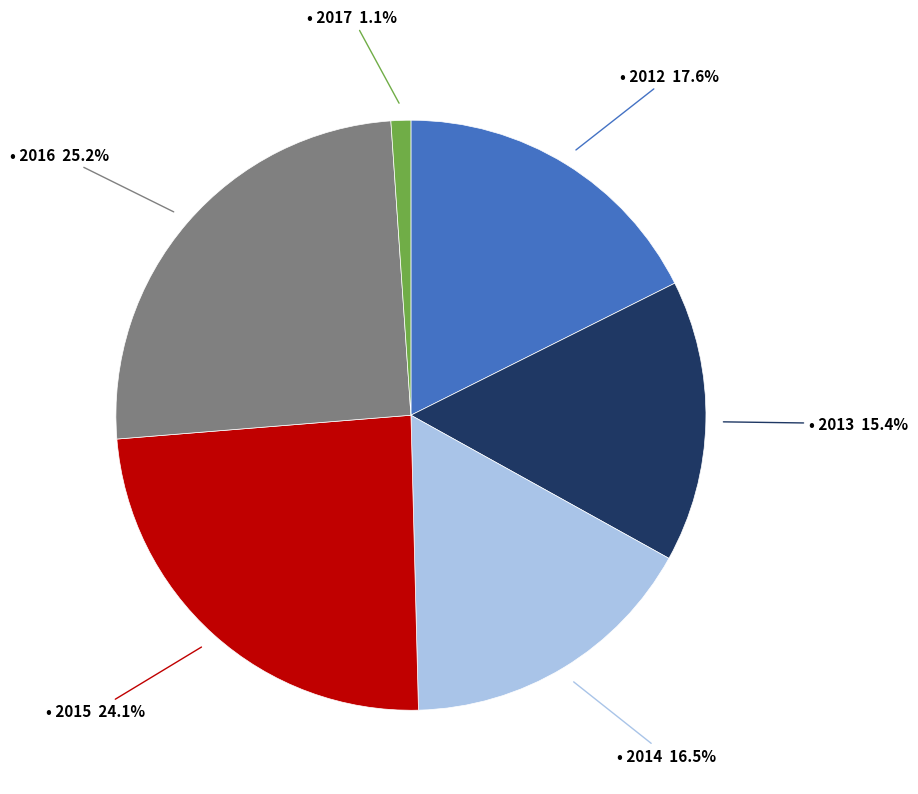

Does any single category account for the majority?

No